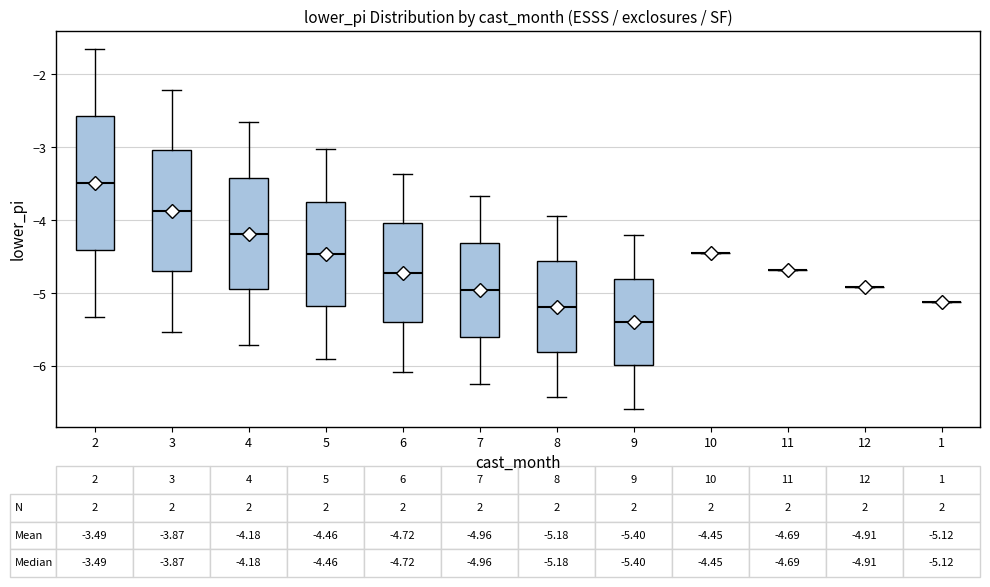

Which box is the tallest, from its lower edge to its upper edge?

2